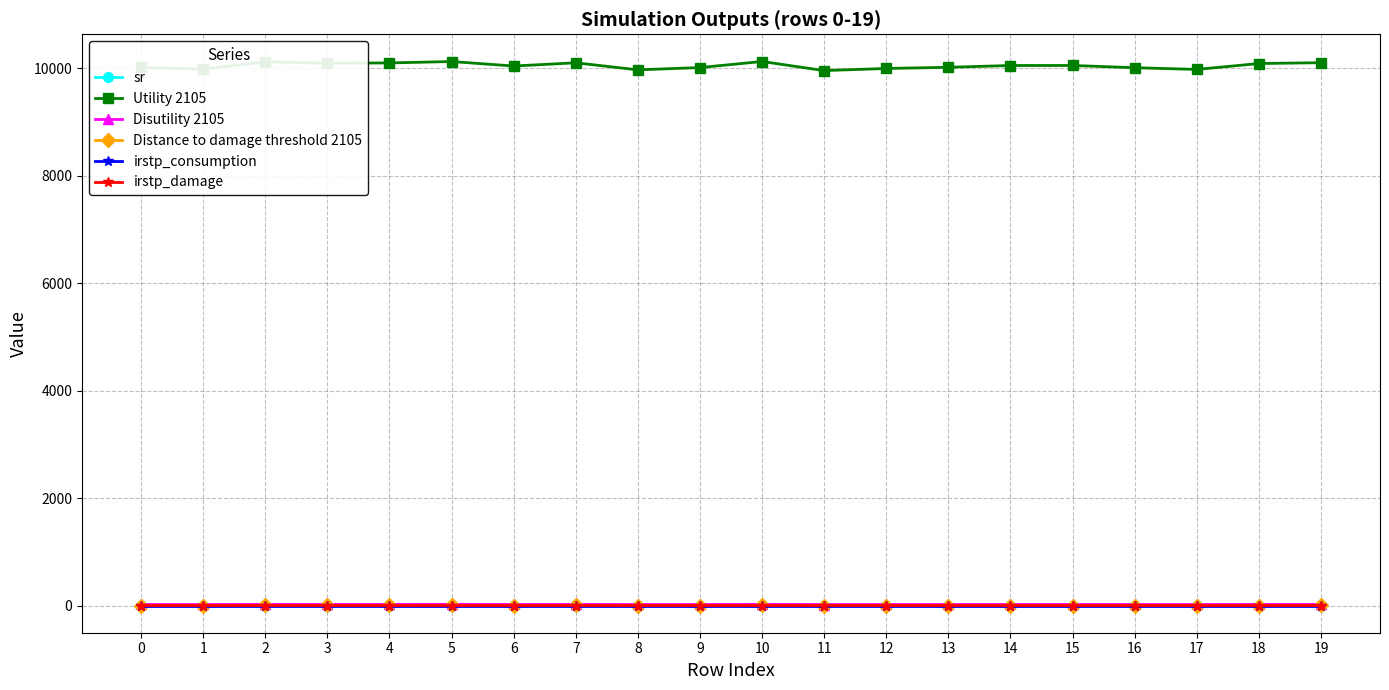

True or false: sr and Utility 2105 cross at least once.

False